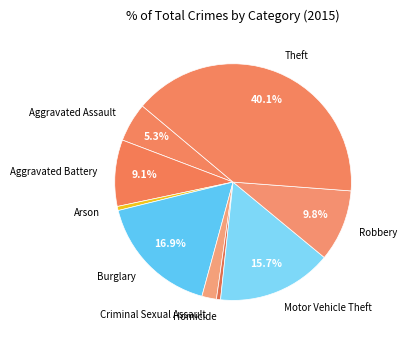

What is the ratio of the value at Burglary to the value at Criminal Sexual Assault?

8.5